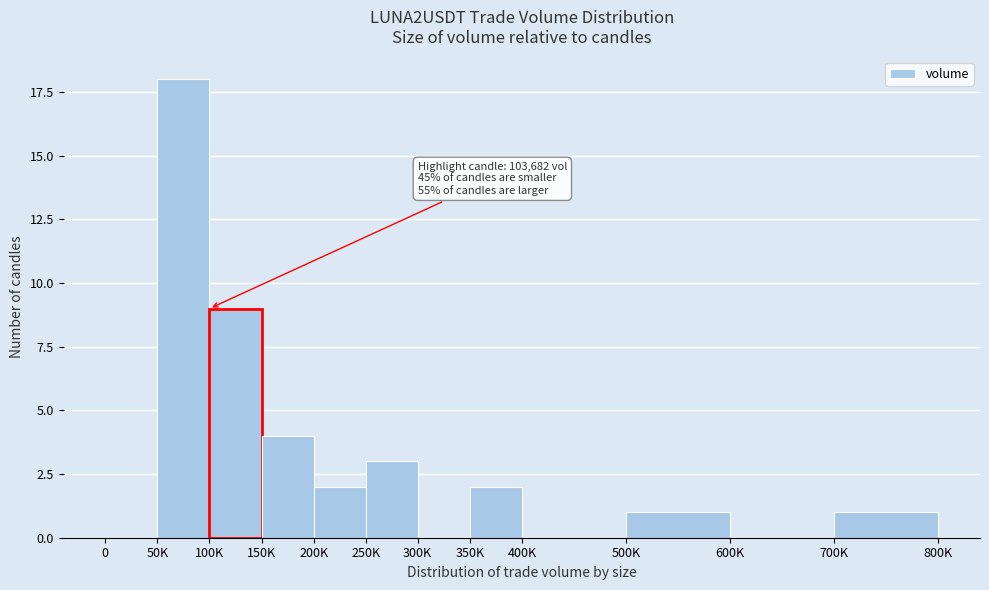

Reading left to right, transcribe all the data shown in this chart.

0=0	50K=18	100K=9	150K=4	200K=2	250K=3	300K=0	350K=2	400K=0	500K=1	600K=0	700K=1